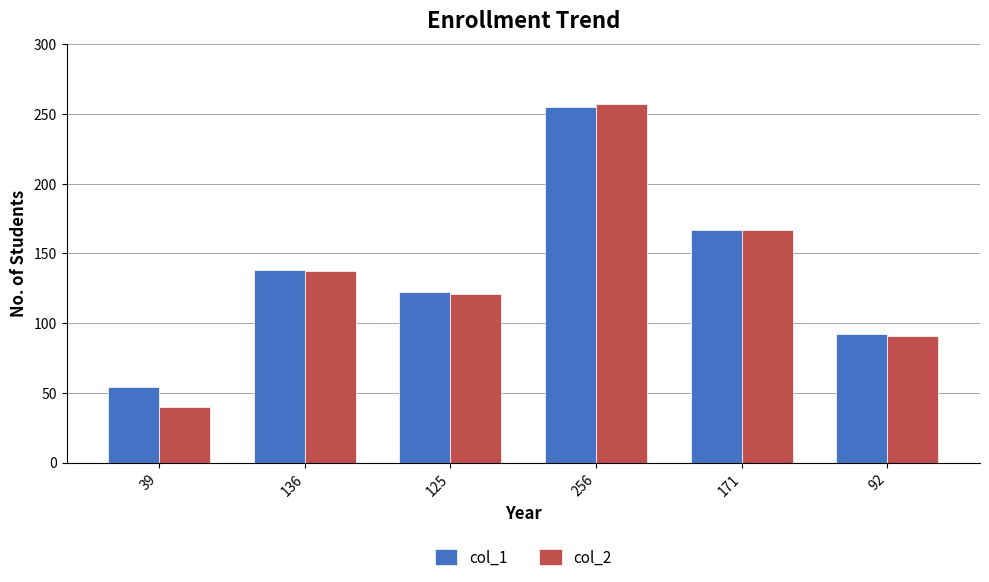

What is the average value of the col_1 series?

138